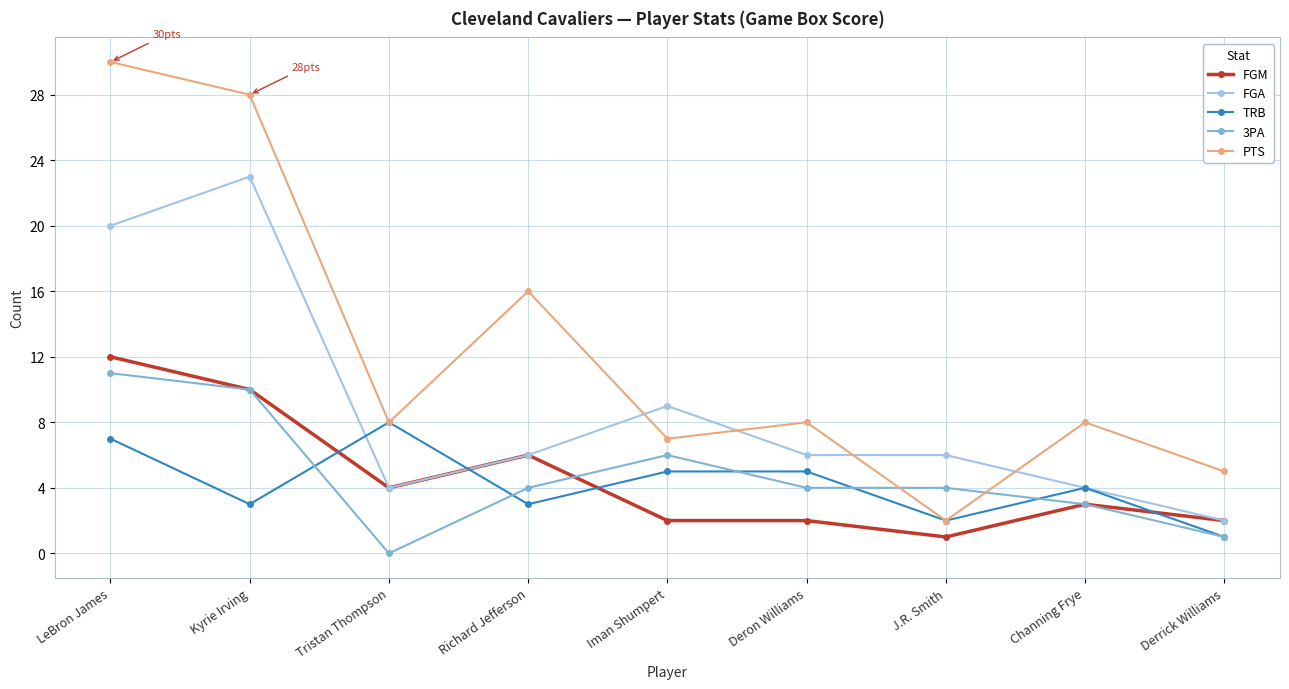

Is it true that TRB equals 4 at Richard Jefferson?

False